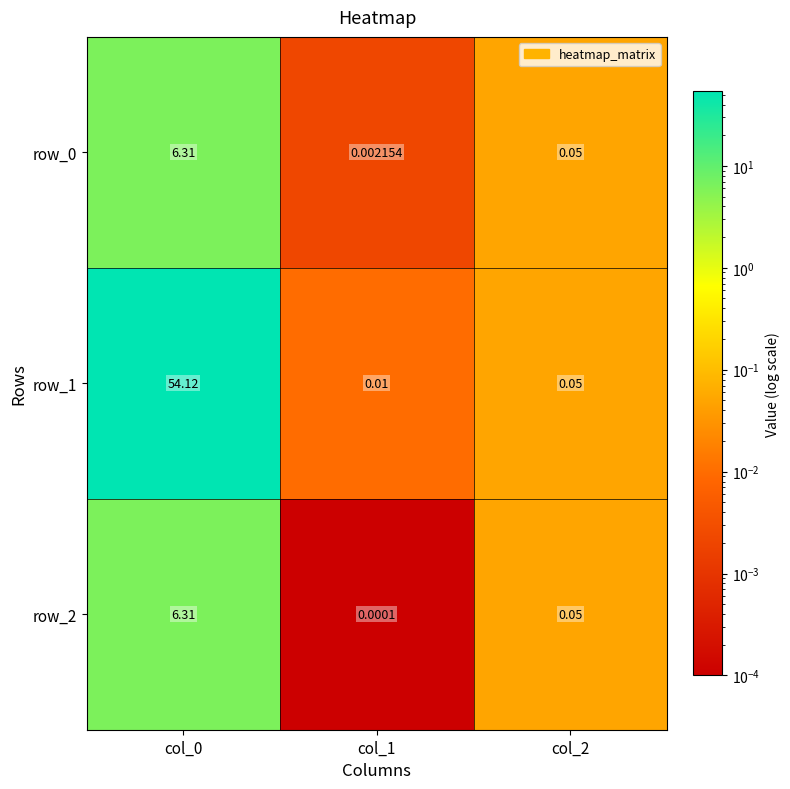

True or false: row_2 has a value of 4.0 at col_0.

False